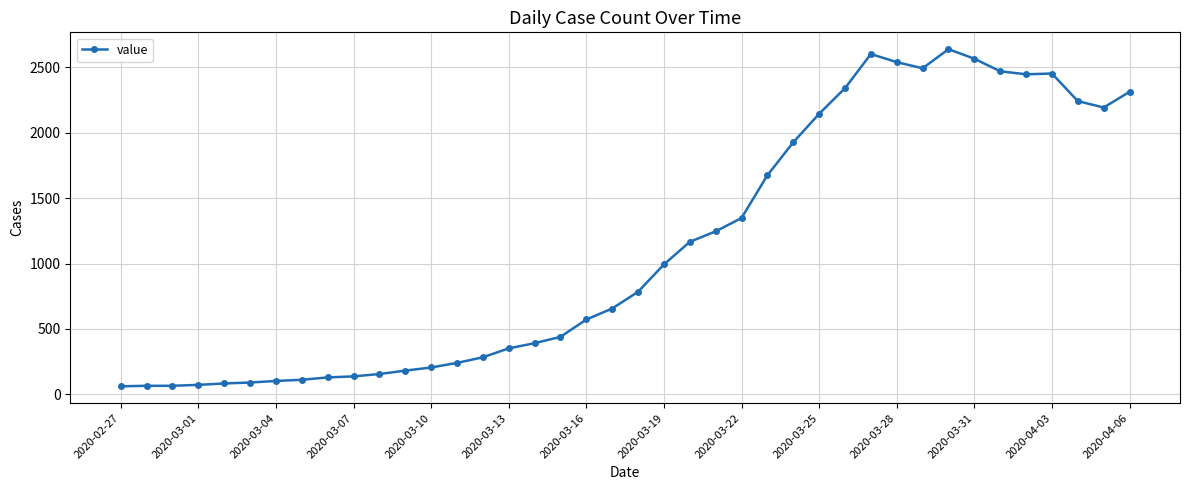

How many lines are shown in the chart?

1